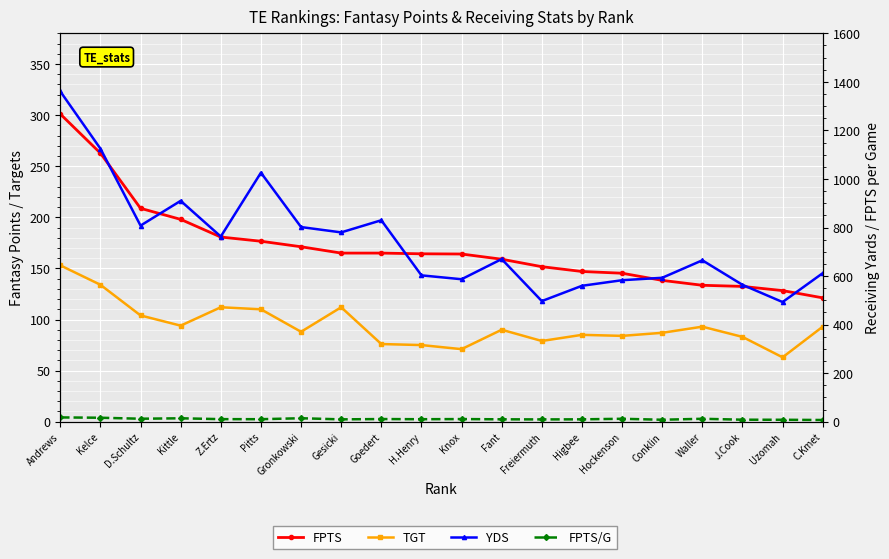

At which category is the sum across all series the highest?

Andrews